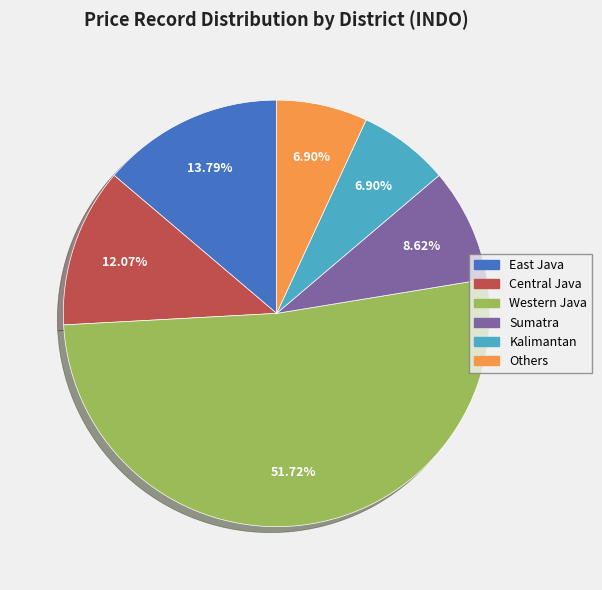

Approximately how many times larger is the value at East Java compared to Others?

2.0